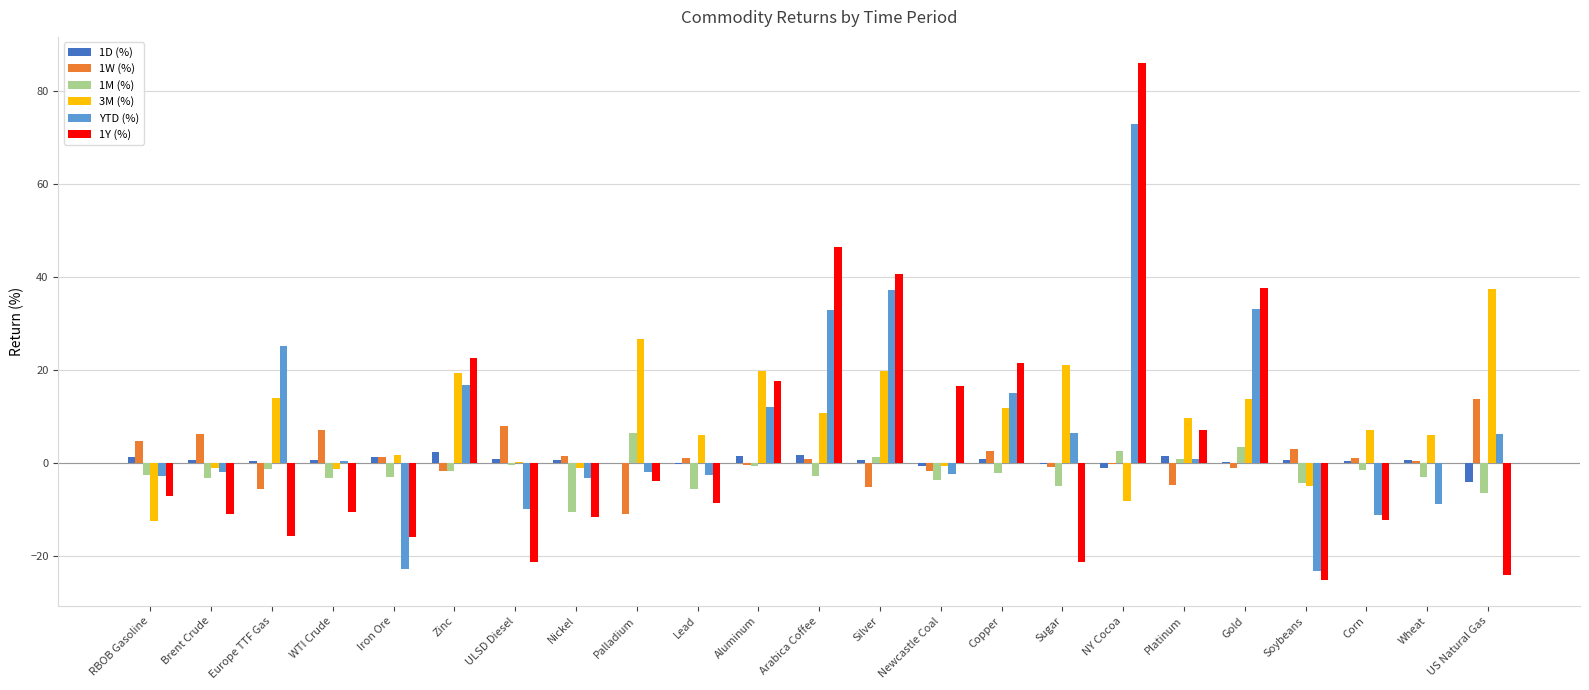

What is the maximum value for 1M (%)?

6.5